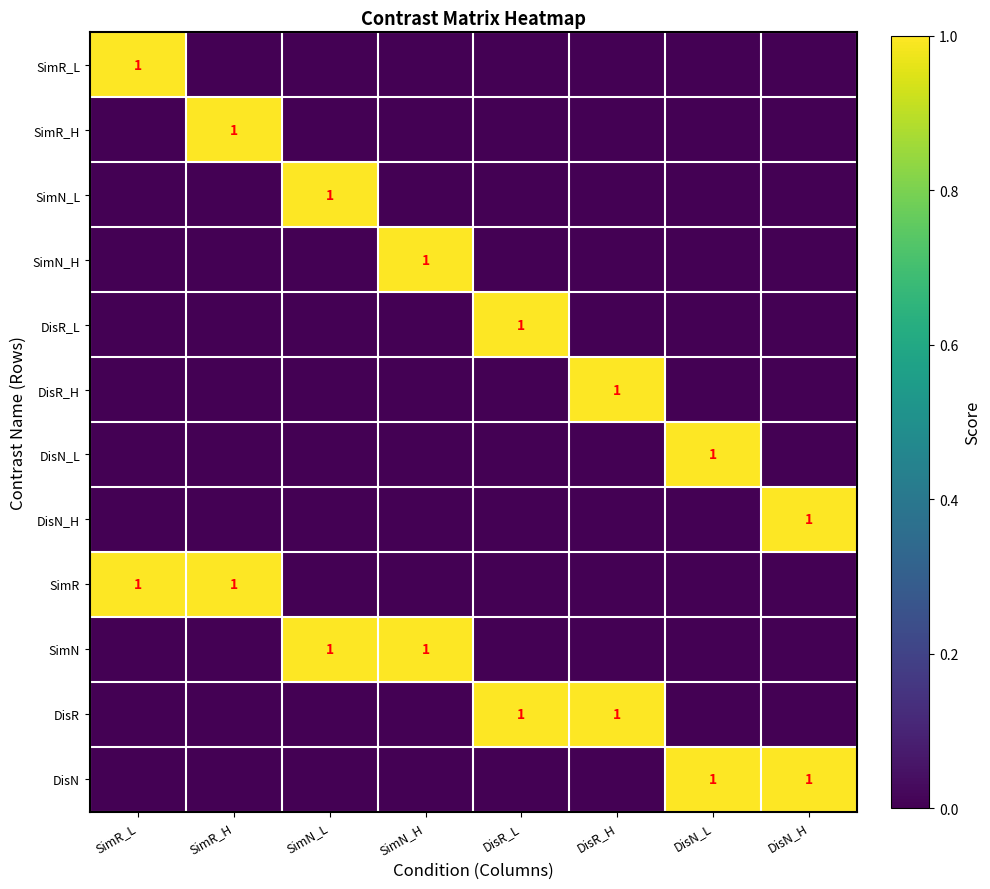

Is it true that SimN_L equals 1 at SimN_L?

True